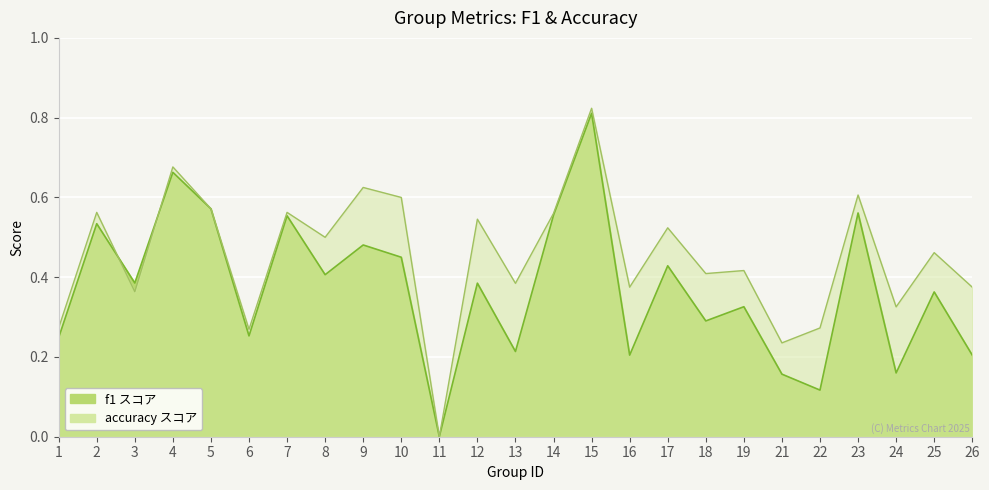

Between 19 and 21, which series saw the biggest shift?

accuracy